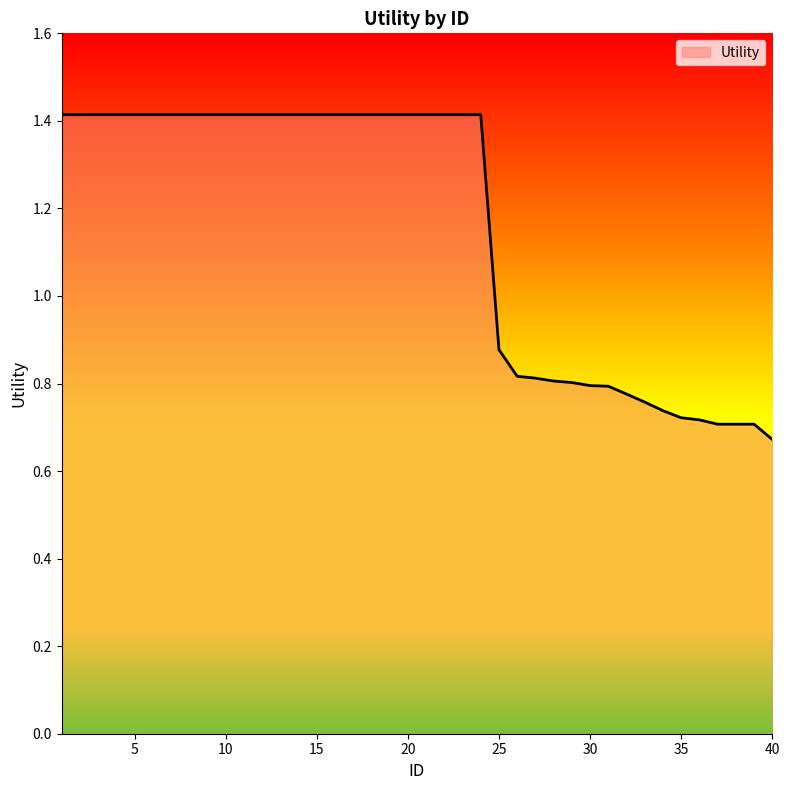

How many lines are shown in the chart?

1